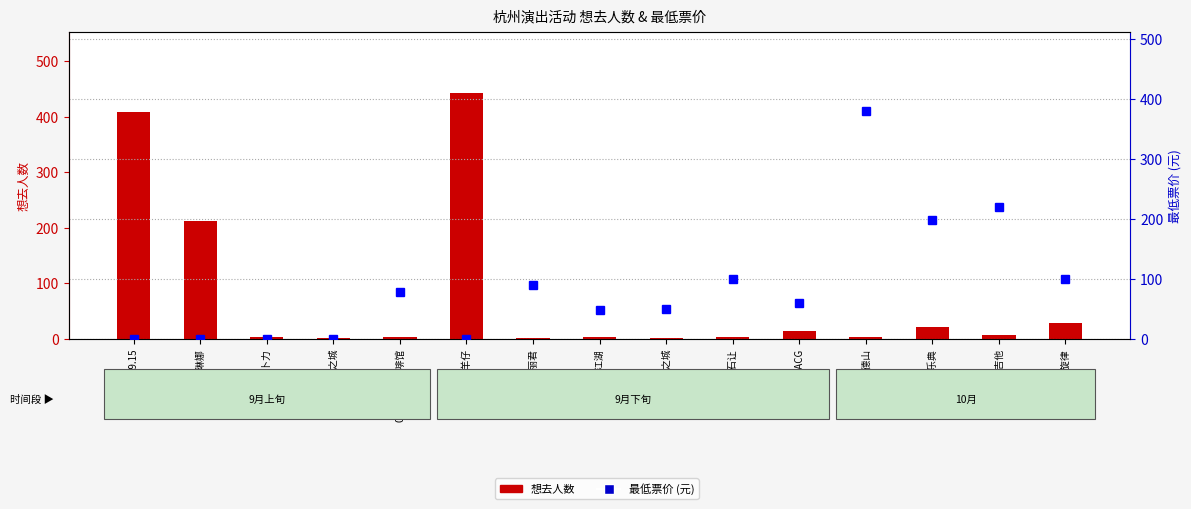

Rank the categories by 最低票价 (元) value from lowest to highest.

09.15, 09.15卡琳娜, 09.15吉卜力, 09.15天空之城, 09.16羊仔, 09.16笑傲江湖, 09.21爱乐之城, 09.22ACG, 09.15伤心咖啡馆, 09.16邓丽君, 09.21久石让, 10.19逐漫旋律, 10.06东方乐典, 10.18吉他, 10.05德山